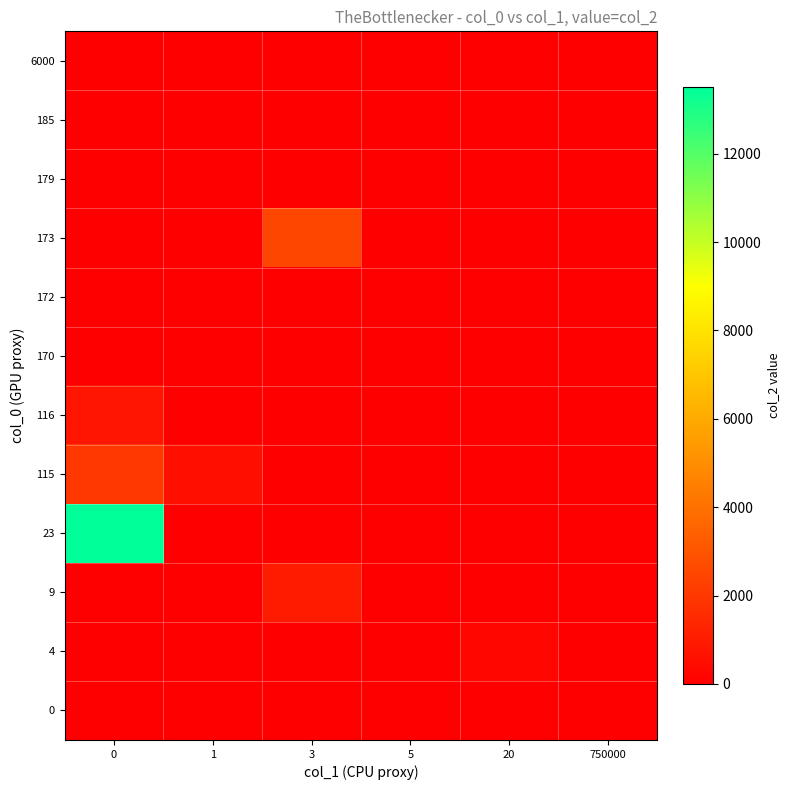

Rank the series by their maximum value, from lowest to highest.

0, 6000, 185, 179, 172, 170, 4, 116, 9, 115, 173, 23